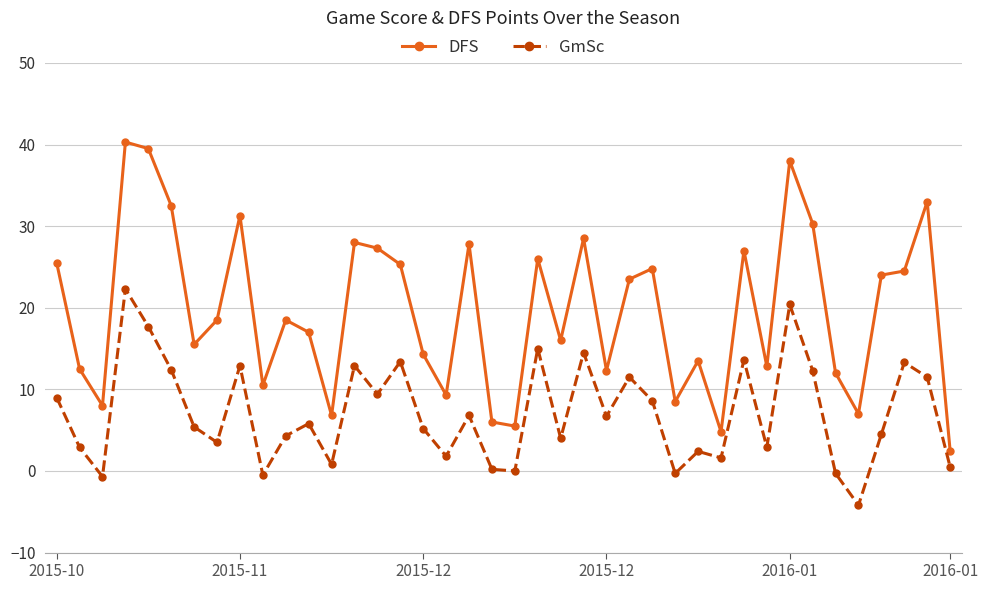

What is the value of the DFS point at the 4th from the left?

40.3